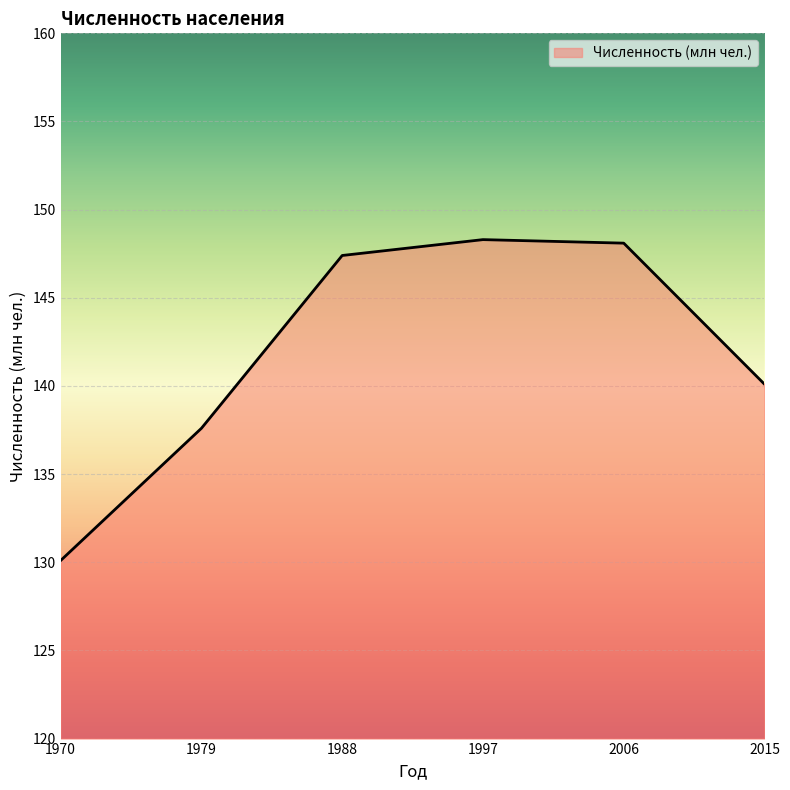

True or false: there are more than 0 points higher than both neighbors.

True